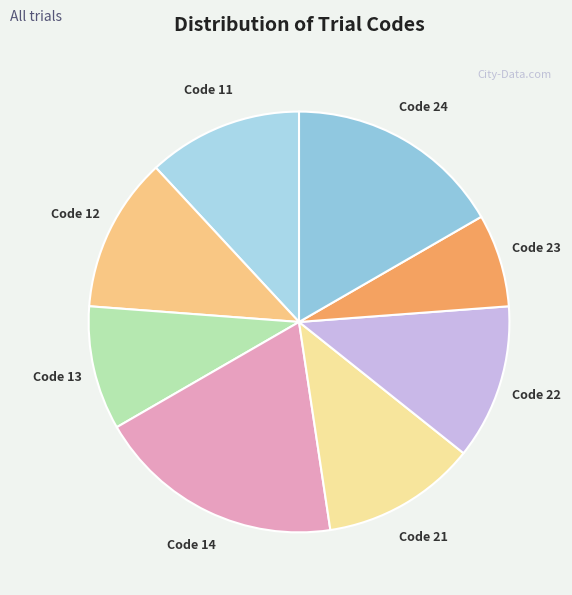

Approximately how many times larger is the value at Code 14 compared to Code 13?

2.0